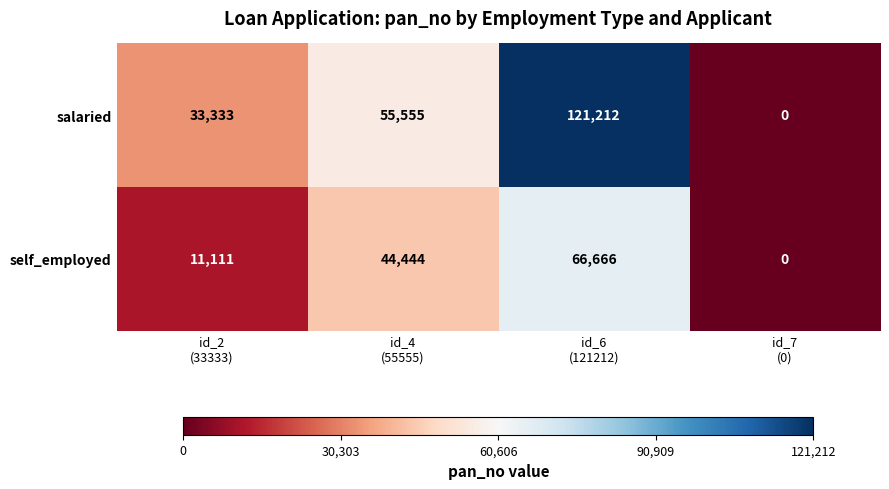

Count the self_employed values in the range 11111 to 66666.

3